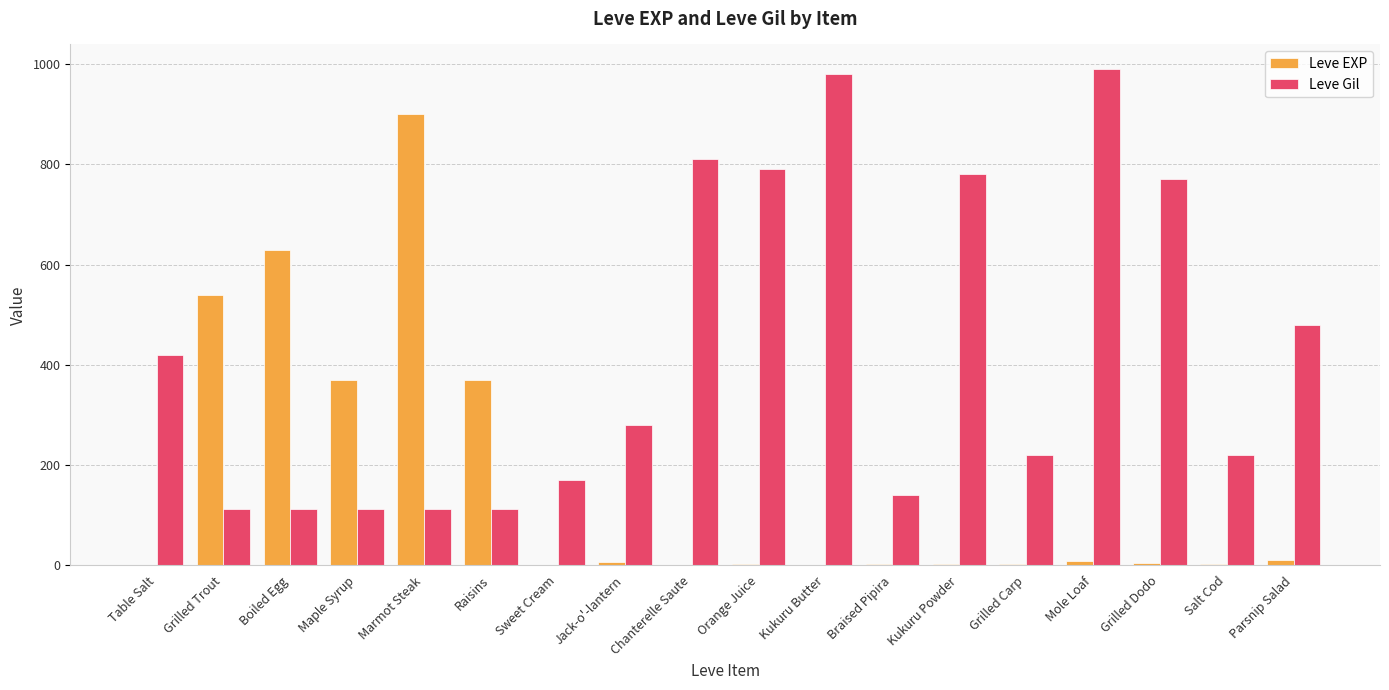

What is the sum of the Leve Gil values at Salt Cod and Orange Juice?

1010